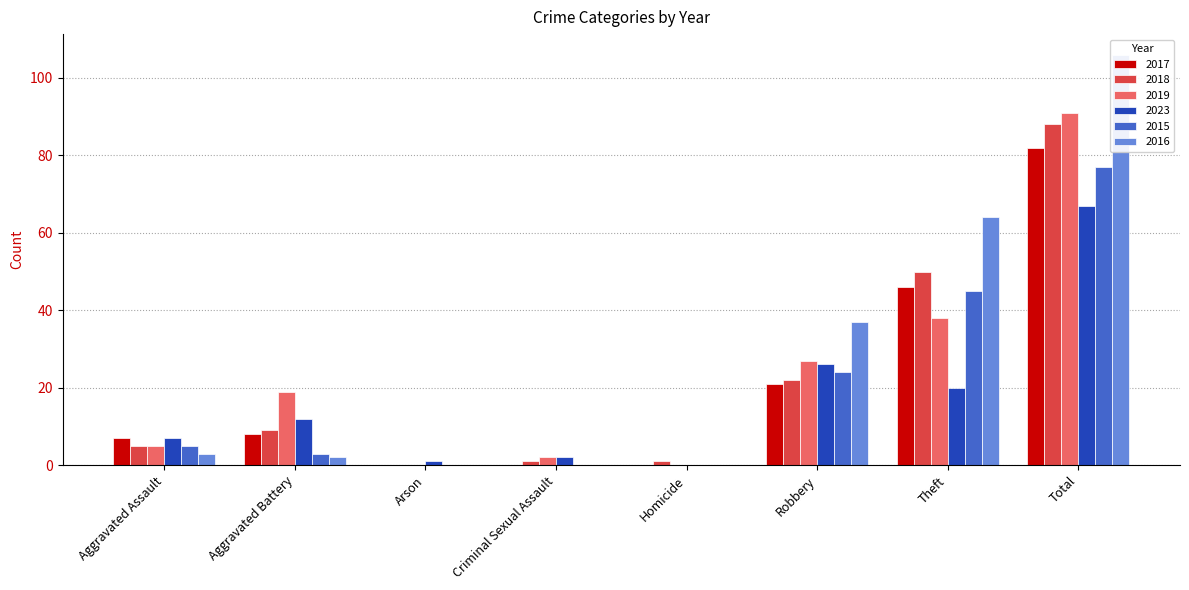

At which label does 2023 first exceed 12?

Robbery